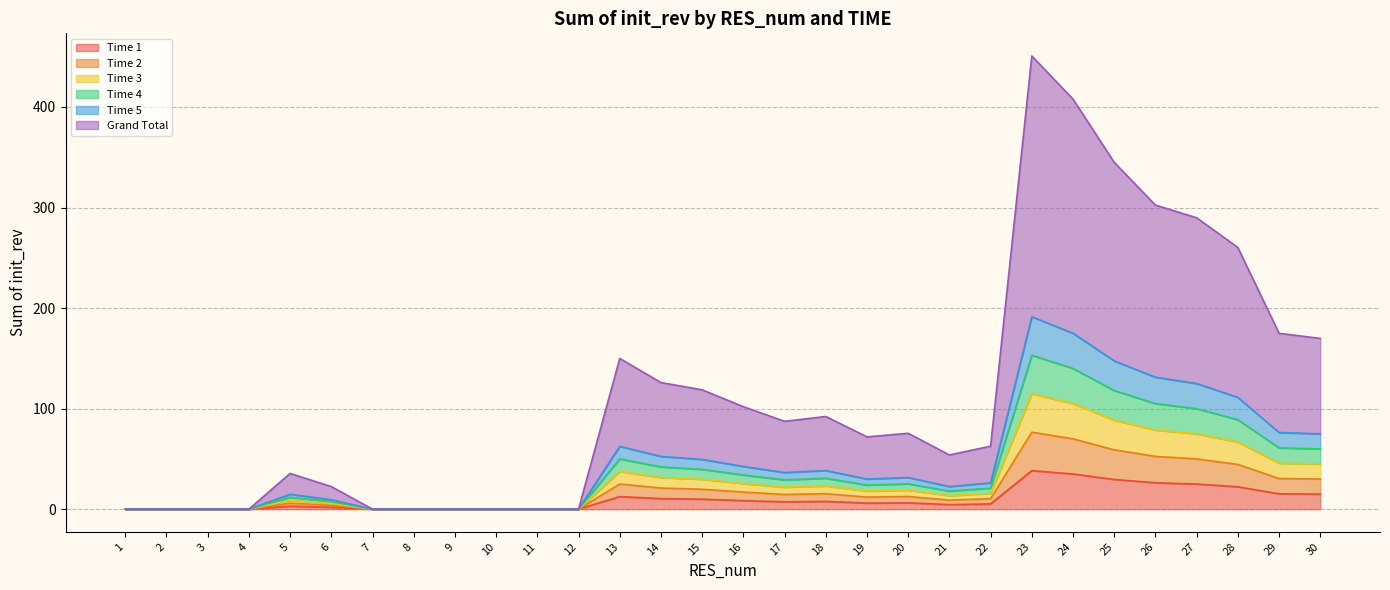

What is the highest value of the Time 3 series?

114.8